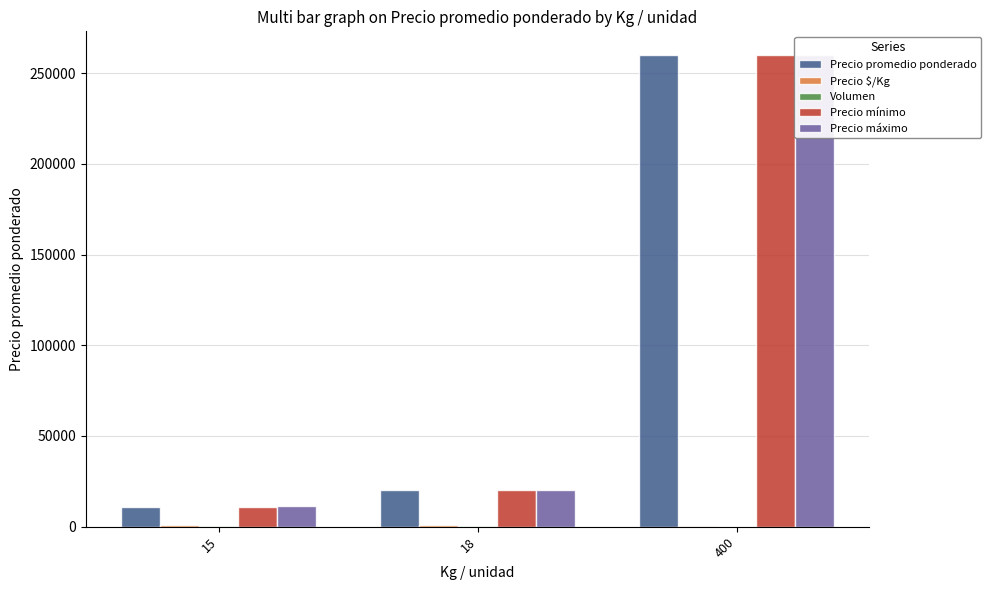

How many bars are there in total?

15